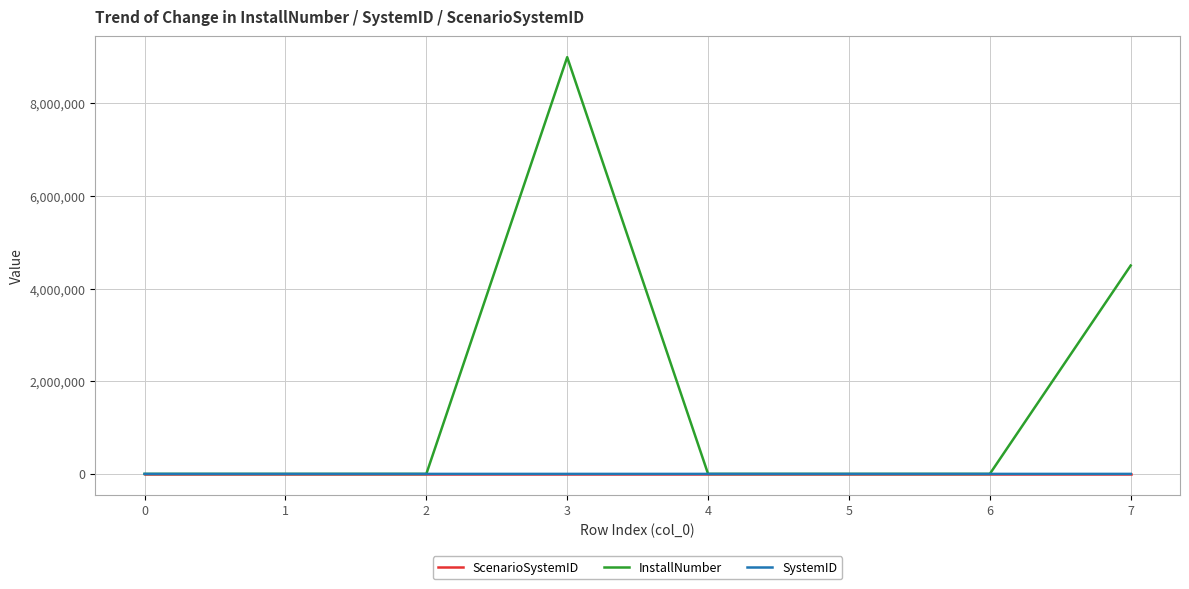

Which series has the largest total across all categories?

InstallNumber